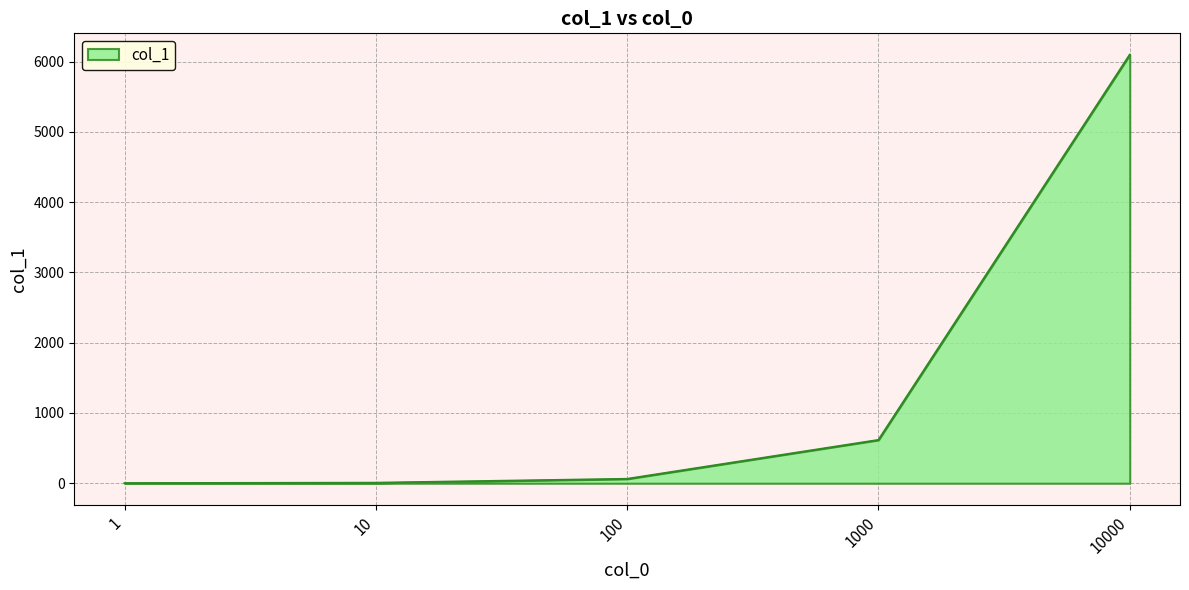

True or false: the data shows 863.2 at 1000.

False